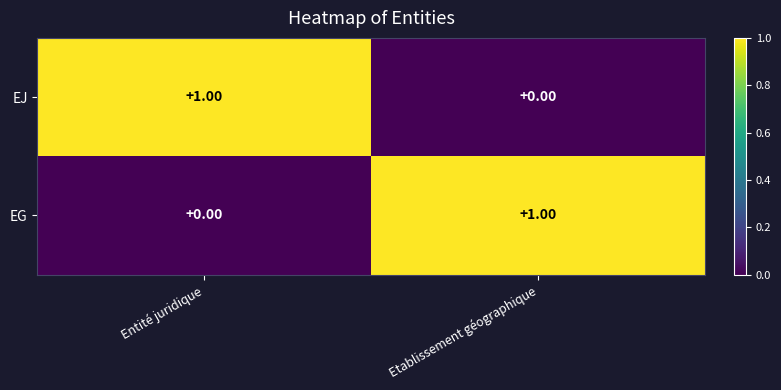

List the labels in order of EG value, smallest first.

Entité juridique, Etablissement géographique